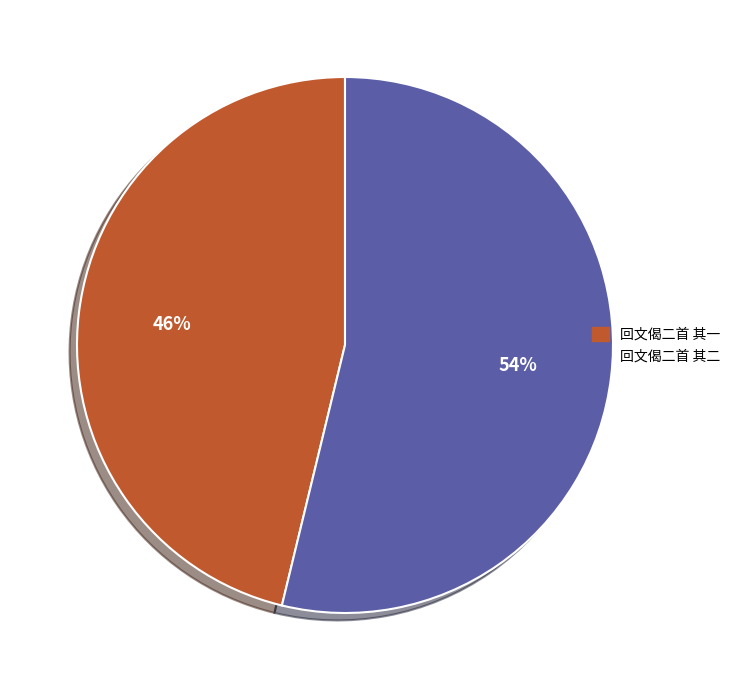

Count the number of slices in the pie.

2